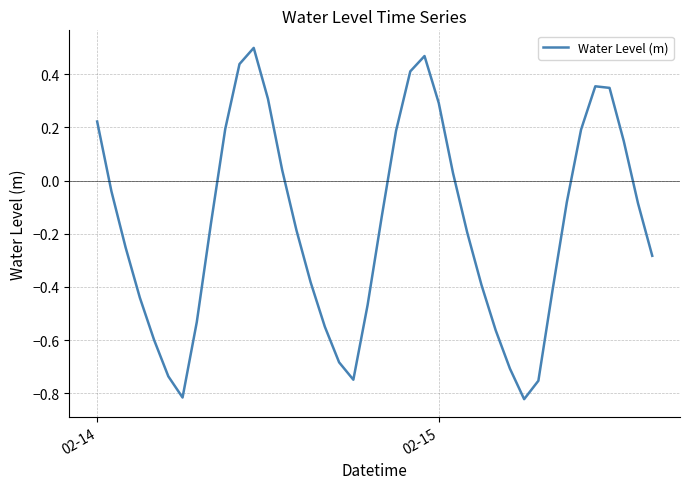

What is the difference between the maximum and minimum values?

1.3